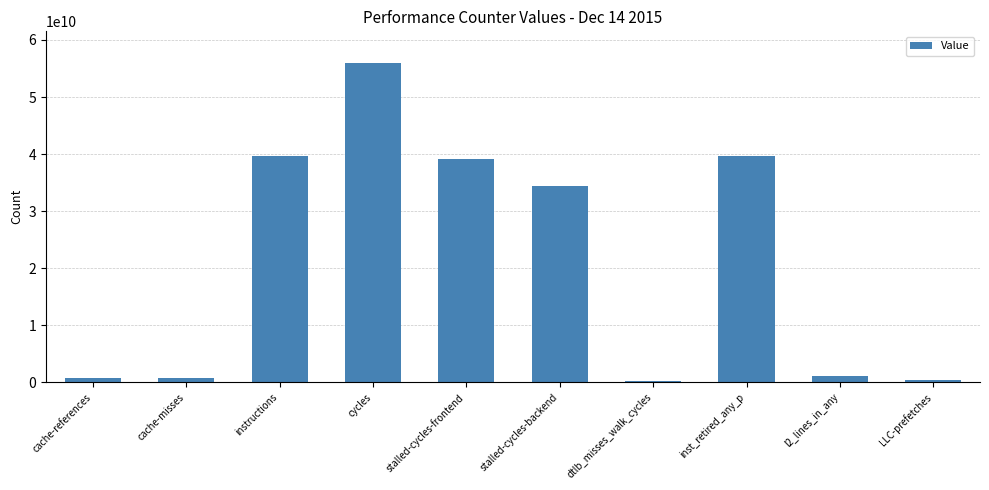

What is the change in value from cache-misses to cycles?

+55258629839